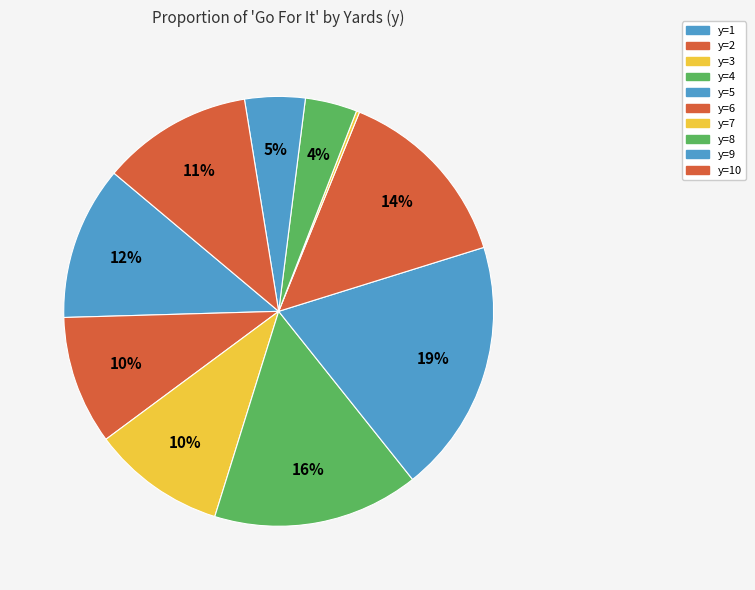

Which category has the biggest portion of the pie?

y=5